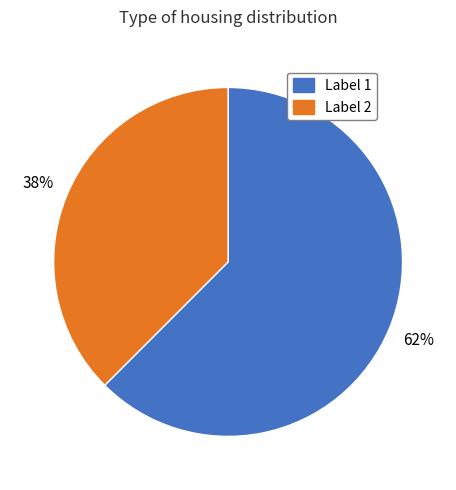

Which slice represents more than half of the pie?

Label 1